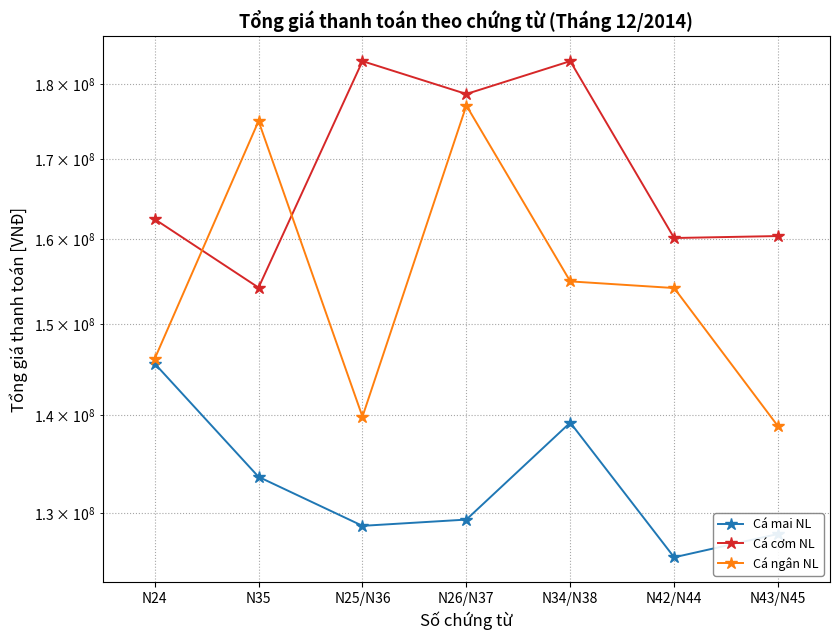

Which series has the largest total across all categories?

Cá cơm NL